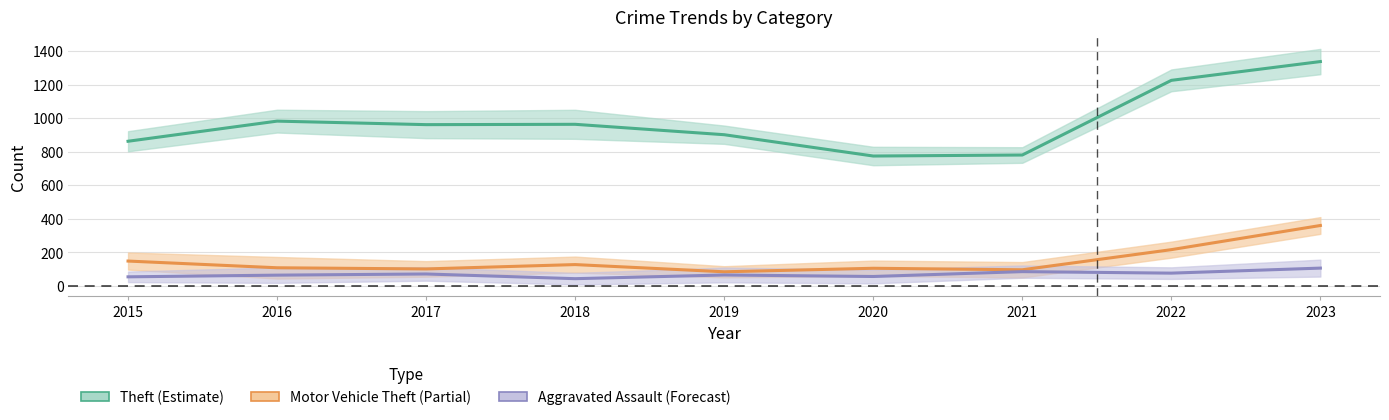

What value does the Motor Vehicle Theft series have at 2018, to the nearest 50?

150